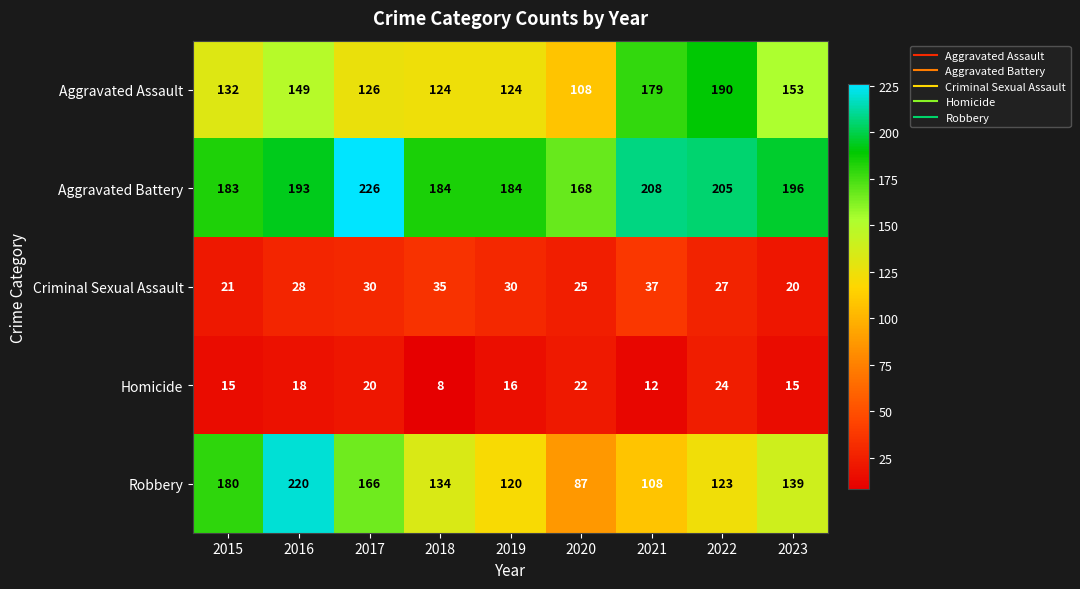

What is the difference between the maximum and minimum values in the Homicide series?

16